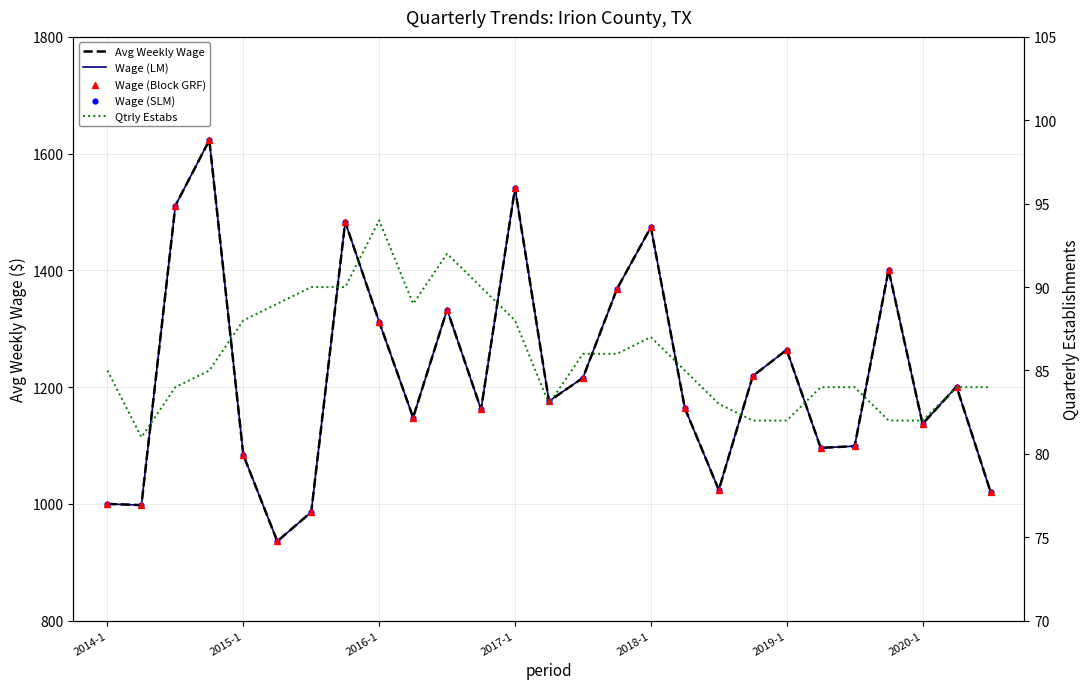

Which series reaches the maximum Y coordinate?

Avg Weekly Wage